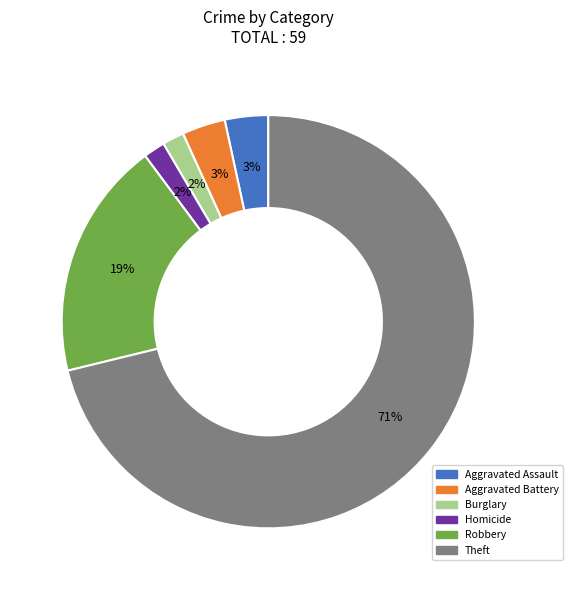

To the nearest percent, what is the difference between the largest and smallest slice percentages?

69%